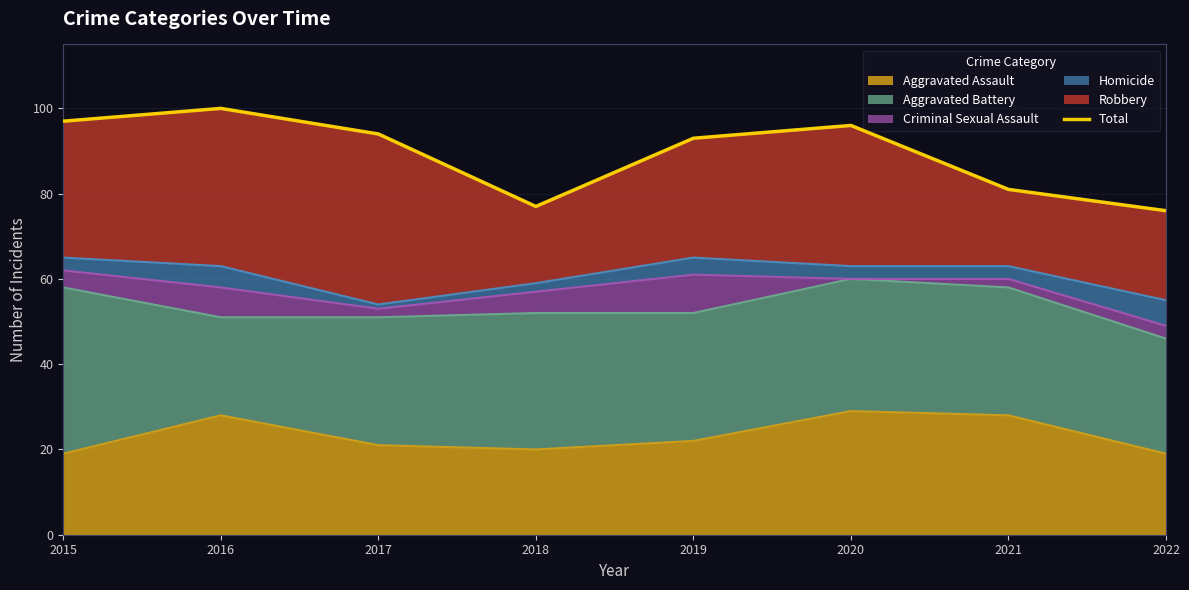

The value of Aggravated Assault at 2016 is 28. True or false?

True